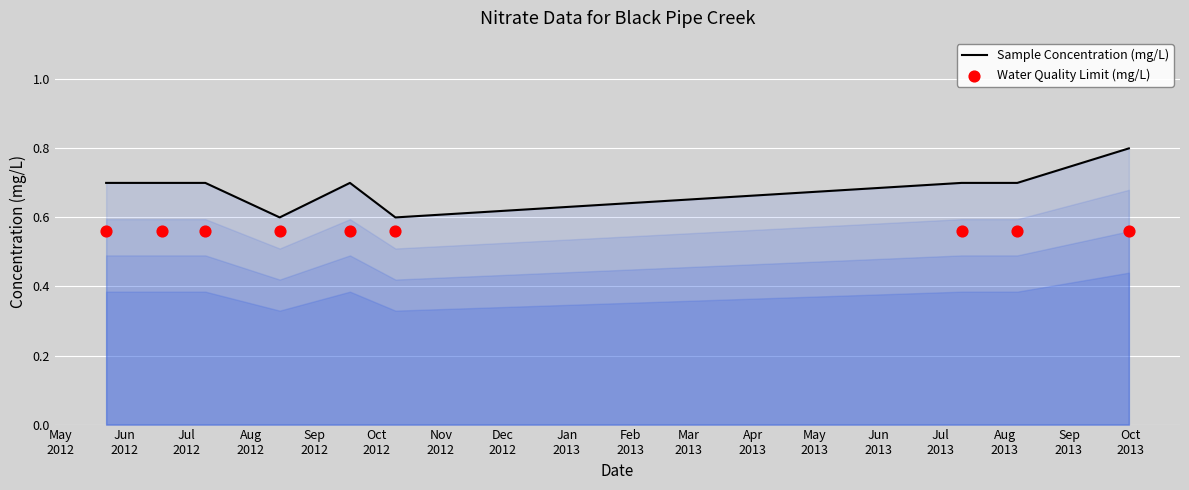

Which series has the largest total across all categories?

Sample Concentration (mg/L)